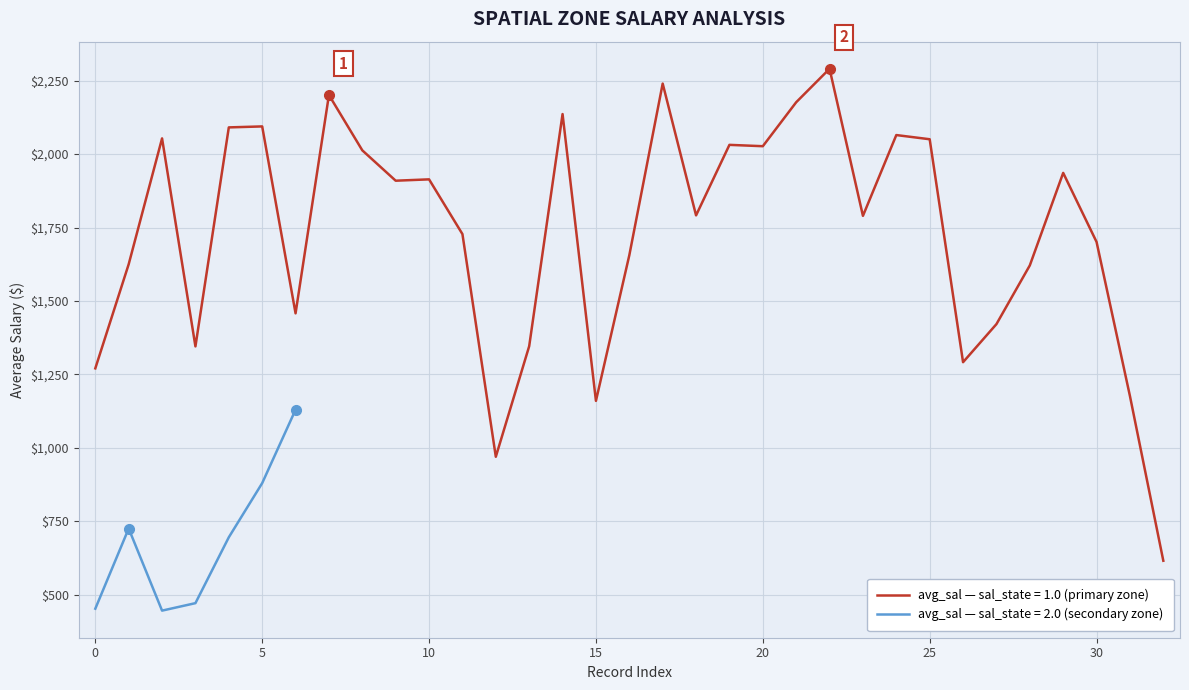

What is the sum of all values?

57193.2